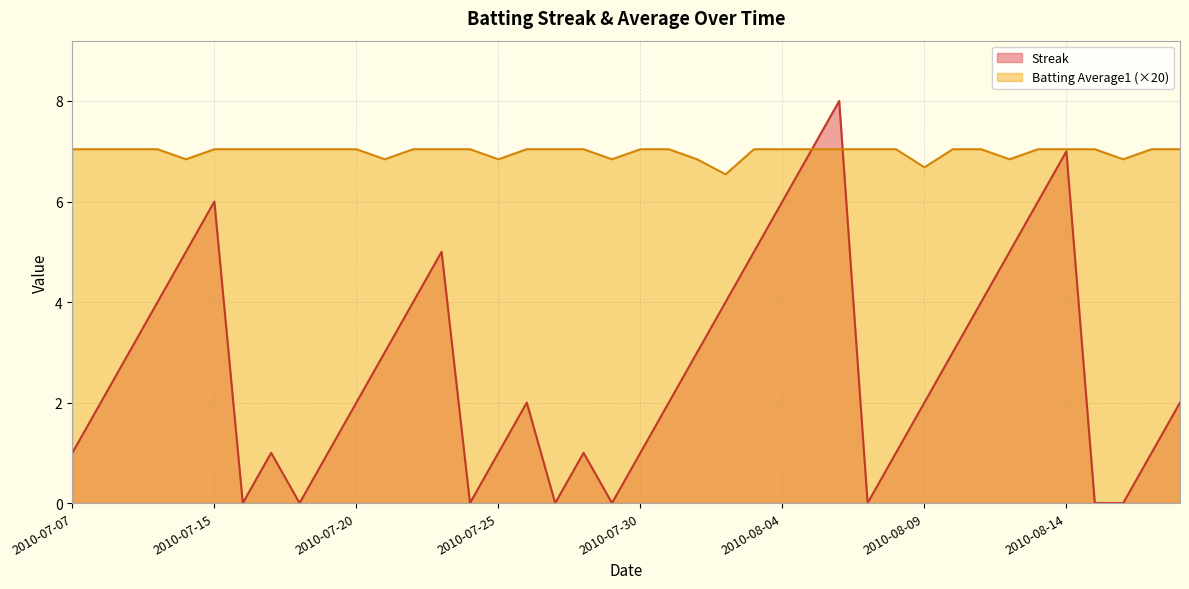

What is the value of the Batting Average1 point at the 35th from the left?

7.0